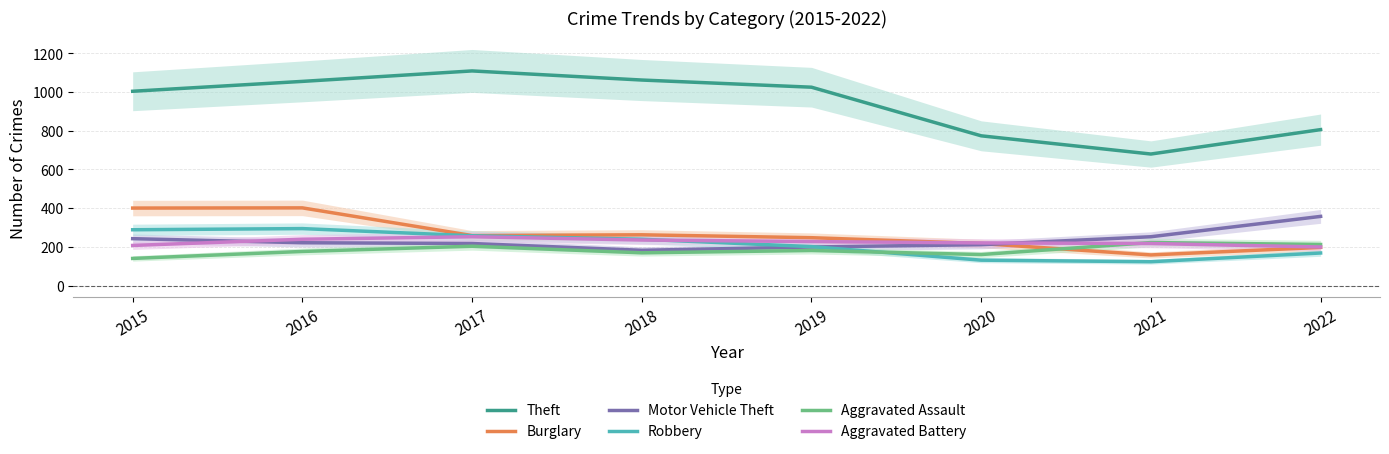

Which series has the largest range (max minus min)?

Theft